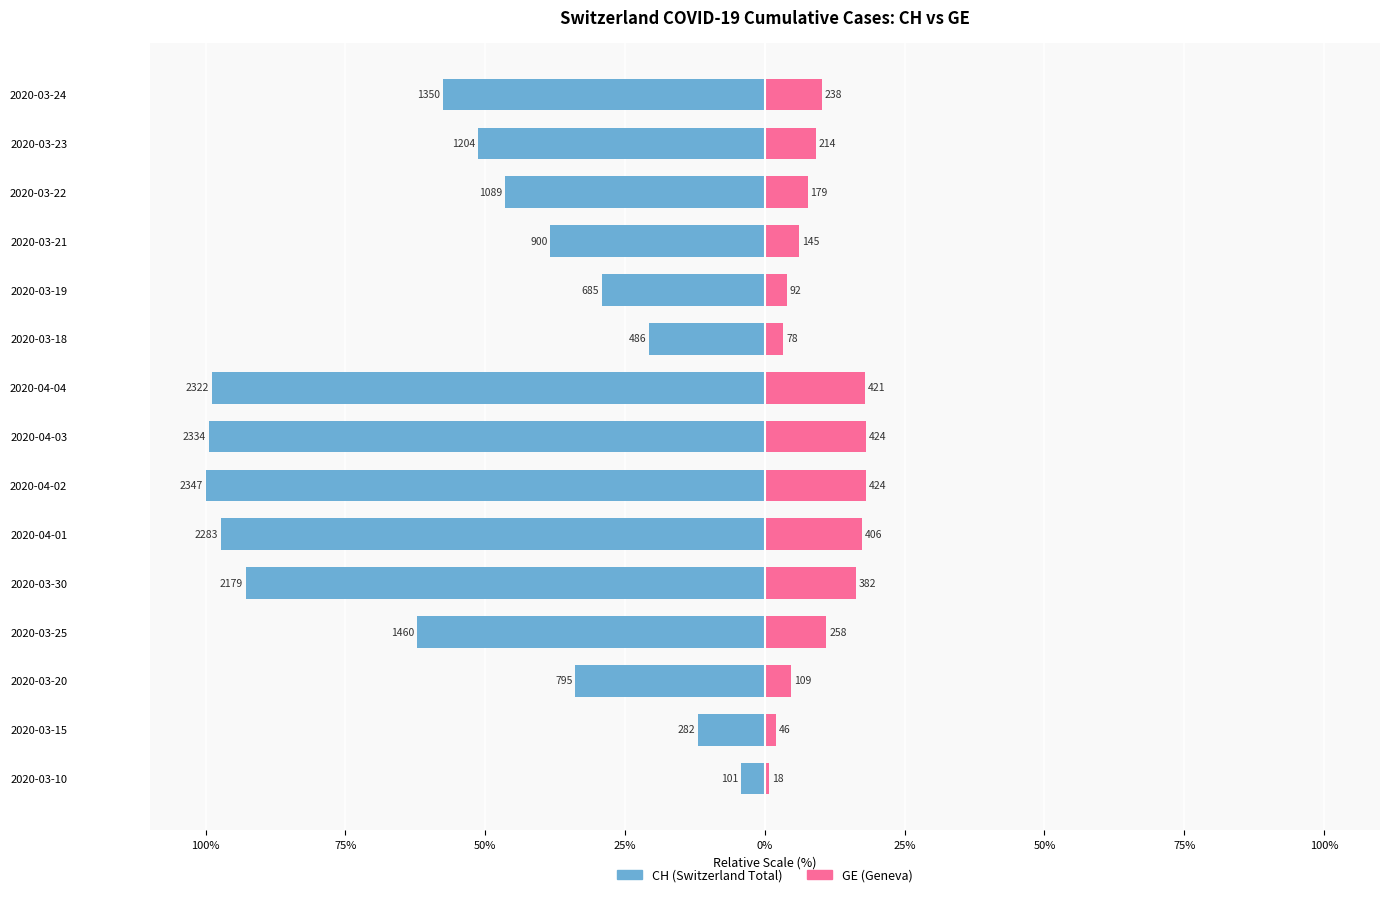

At how many categories does at least one series exceed -56?

15